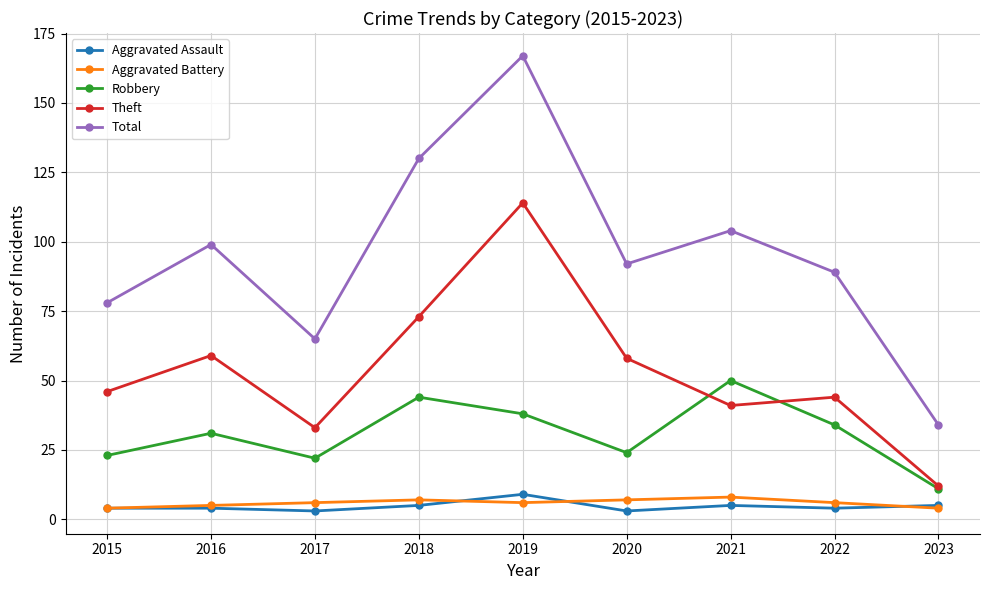

Reading left to right, extract all data points from this chart.

Aggravated Assault: 2015=4	2016=4	2017=3	2018=5	2019=9	2020=3	2021=5	2022=4	2023=5
Aggravated Battery: 2015=4	2016=5	2017=6	2018=7	2019=6	2020=7	2021=8	2022=6	2023=4
Robbery: 2015=23	2016=31	2017=22	2018=44	2019=38	2020=24	2021=50	2022=34	2023=11
Theft: 2015=46	2016=59	2017=33	2018=73	2019=114	2020=58	2021=41	2022=44	2023=12
Total: 2015=78	2016=99	2017=65	2018=130	2019=167	2020=92	2021=104	2022=89	2023=34